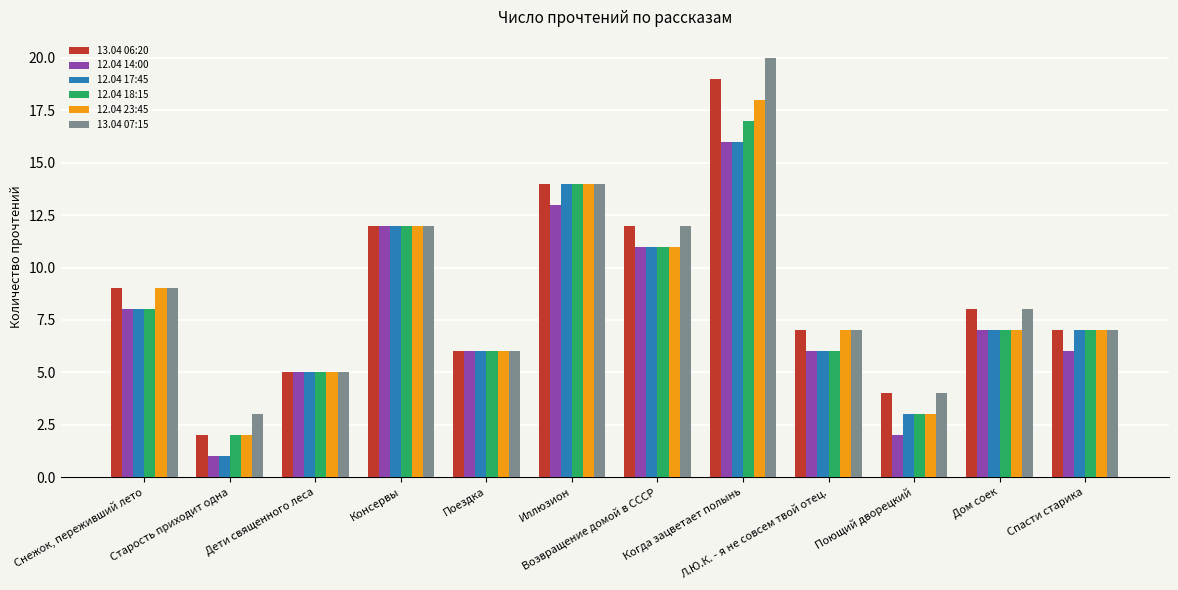

What is the total value across all series at Старость приходит одна?

11